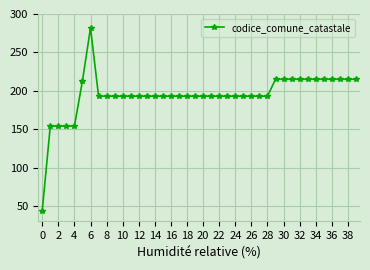

What is the difference between the maximum and minimum values?

238